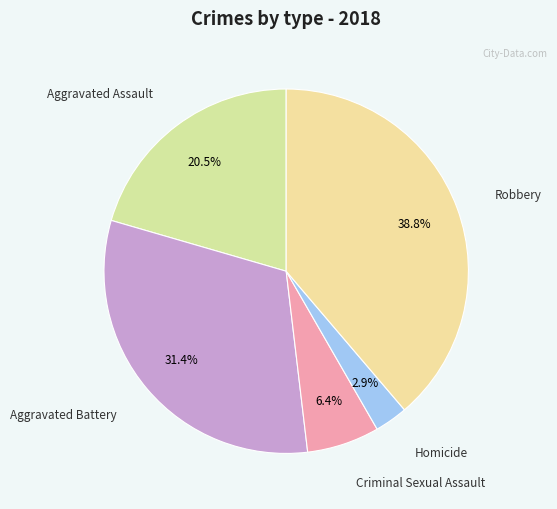

How many segments does this pie chart have?

5